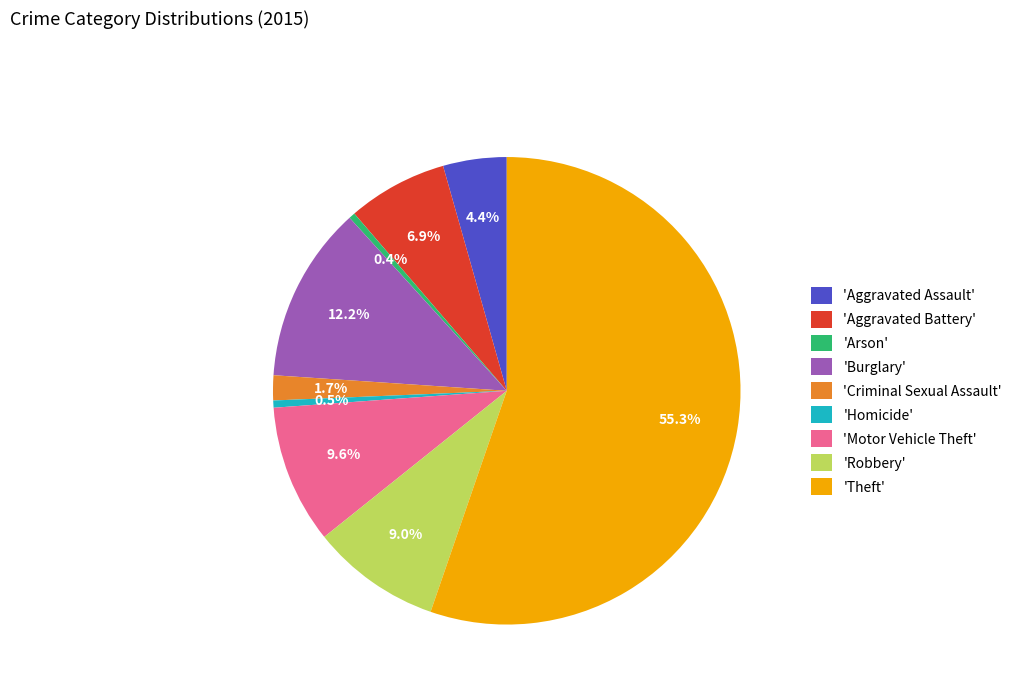

Approximately how many times larger is the value at 'Homicide' compared to 'Criminal Sexual Assault'?

0.3